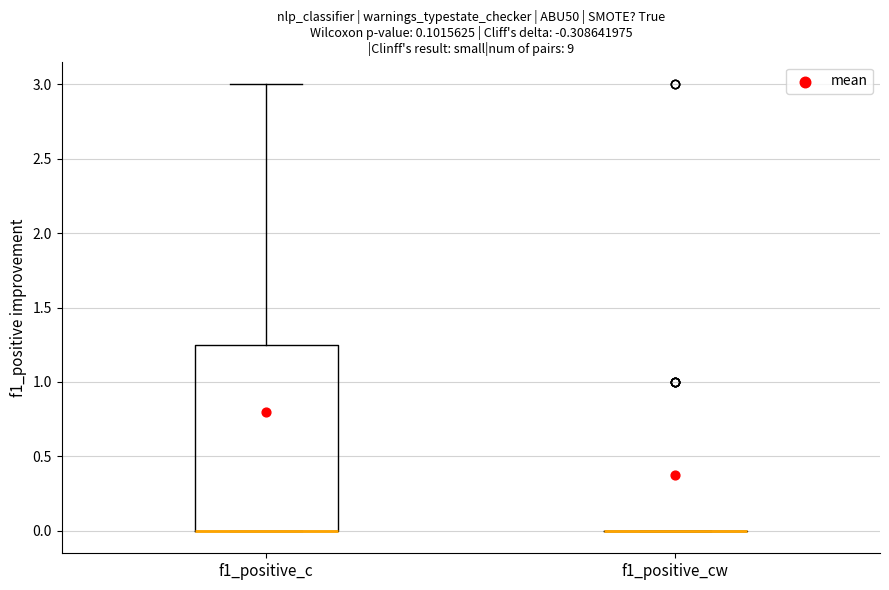

Reading left to right, read every box against the y-axis: the position of its median line, the range the box covers, and the ends of its whiskers. The values are not printed on the chart, so give them approximately, as read against the axis.

f1_positive_c: median 0.00 (drawn on the box's lower edge), box 0.00 to 1.25, whiskers 0.00 to 3.00
f1_positive_cw: box collapsed to a line at 0.00, whiskers 0.00 to 0.00